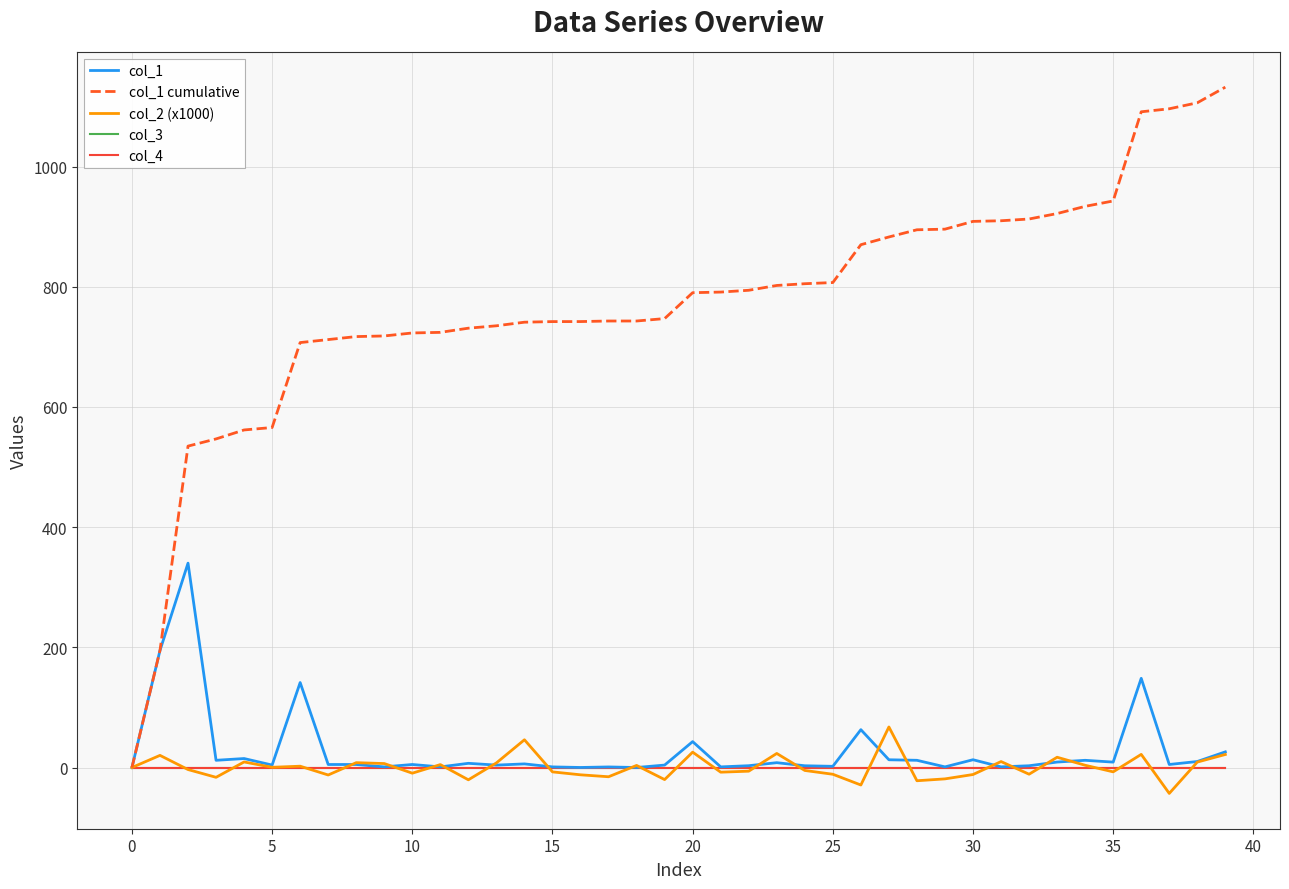

Does the chart display data point markers on the line(s)?

No